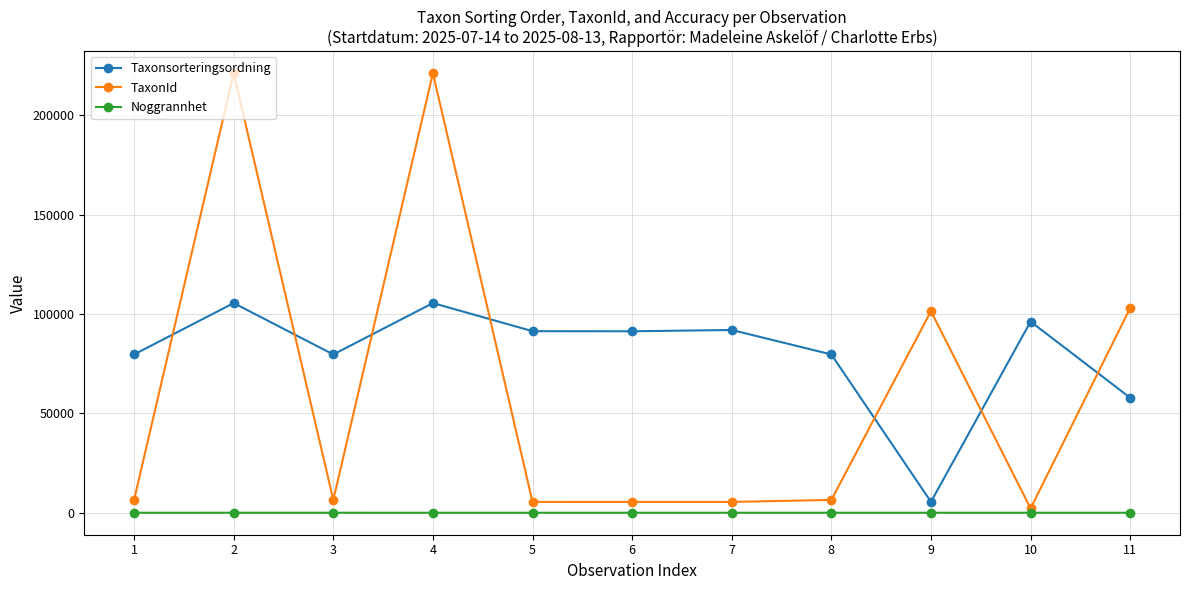

What is the difference between the second highest and minimum values in the Taxonsorteringsordning series?

99993